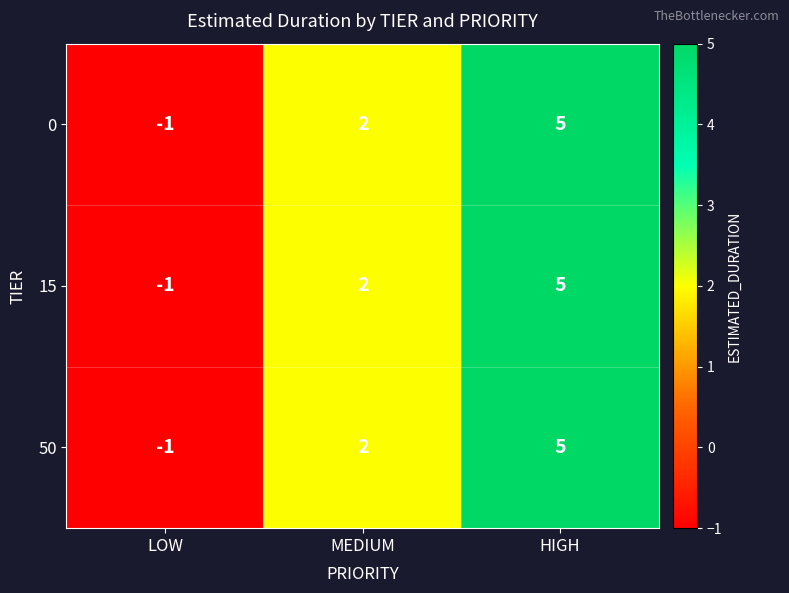

At which label is 50 closest to 2?

MEDIUM